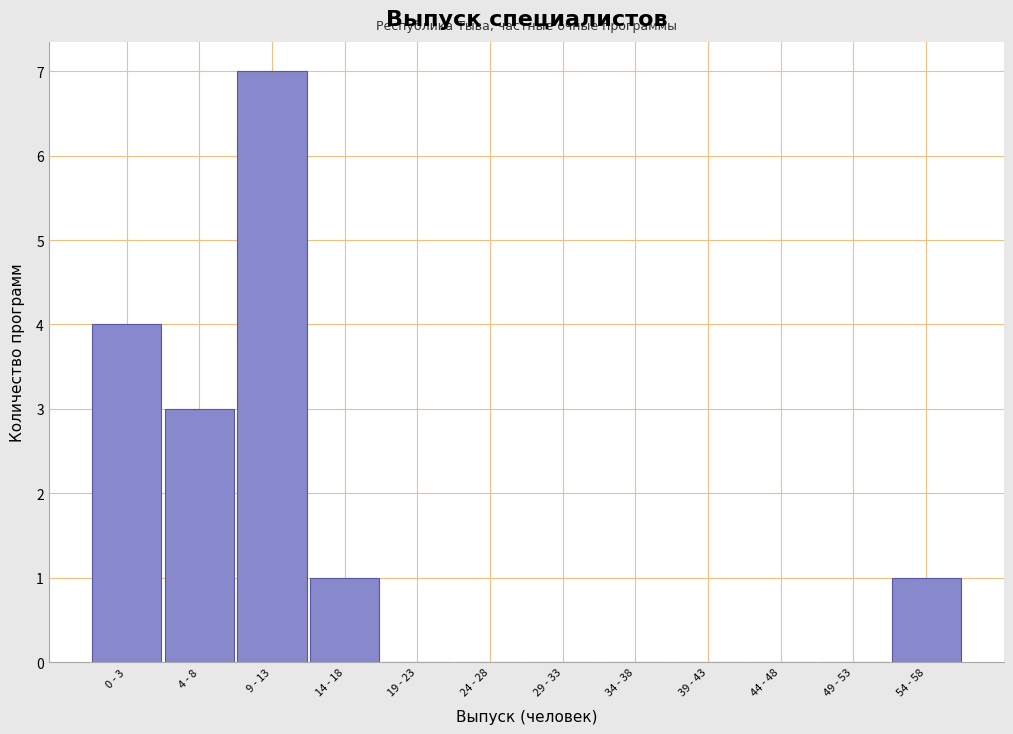

Reading right to left, transcribe all the data shown in this chart.

54 - 58=1	49 - 53=0	44 - 48=0	39 - 43=0	34 - 38=0	29 - 33=0	24 - 28=0	19 - 23=0	14 - 18=1	9 - 13=7	4 - 8=3	0 - 3=4